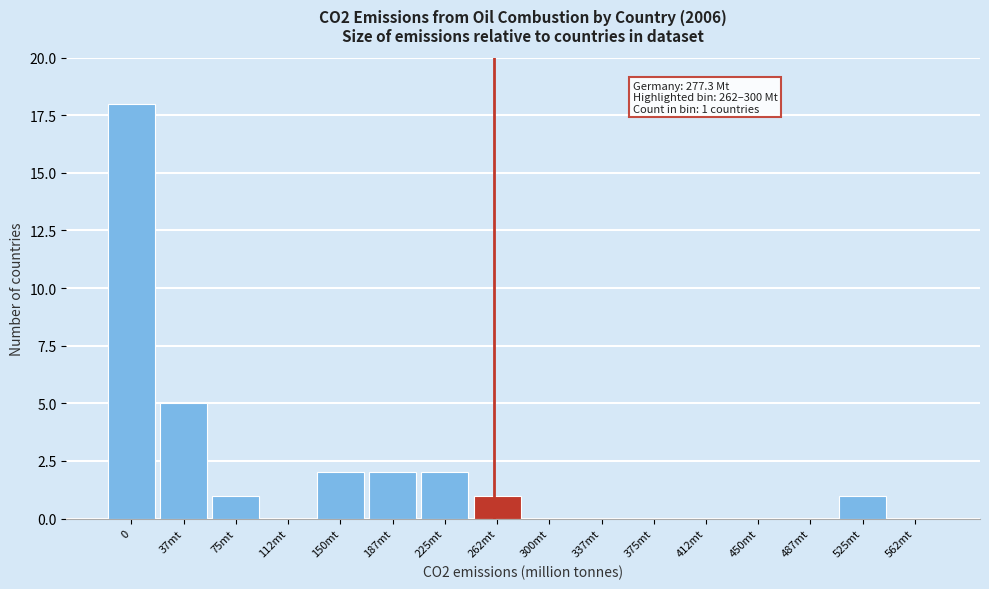

Reading right to left, extract all data points from this chart.

562mt=0	525mt=1	487mt=0	450mt=0	412mt=0	375mt=0	337mt=0	300mt=0	262mt=1	225mt=2	187mt=2	150mt=2	112mt=0	75mt=1	37mt=5	0=18